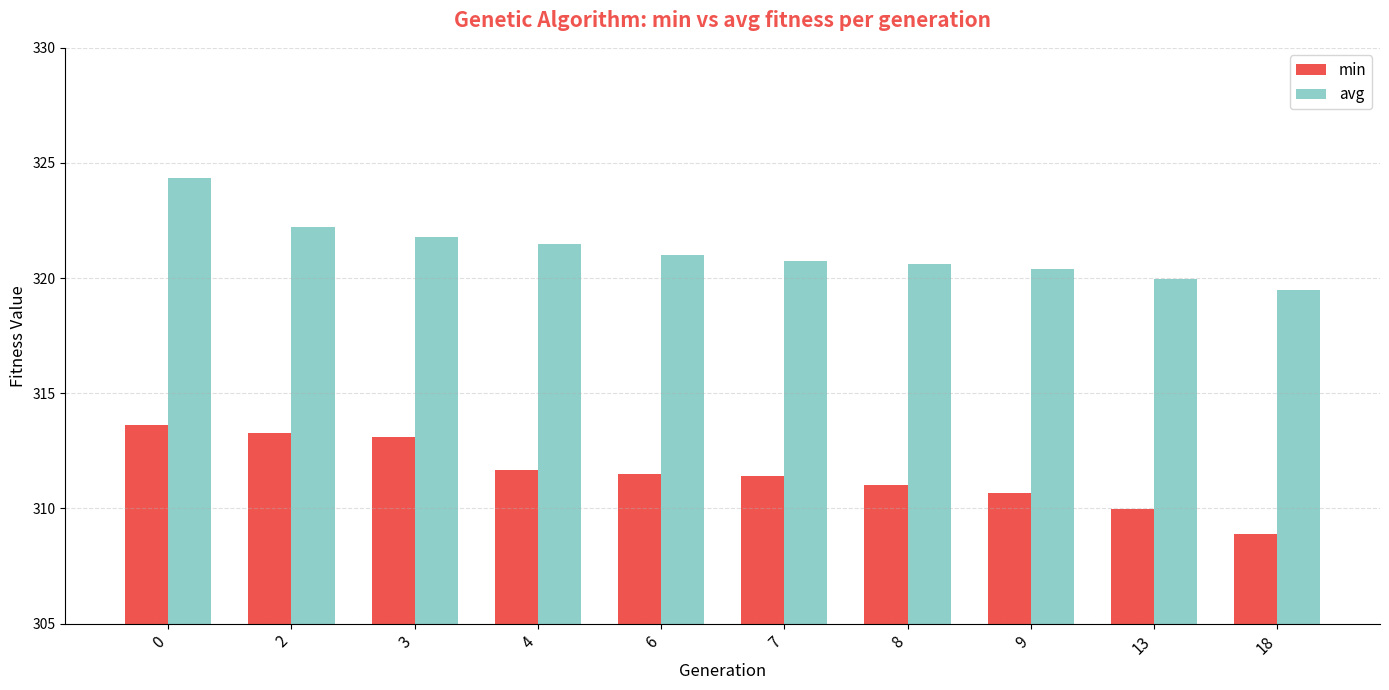

Which series changed the most between 7 and 8?

min